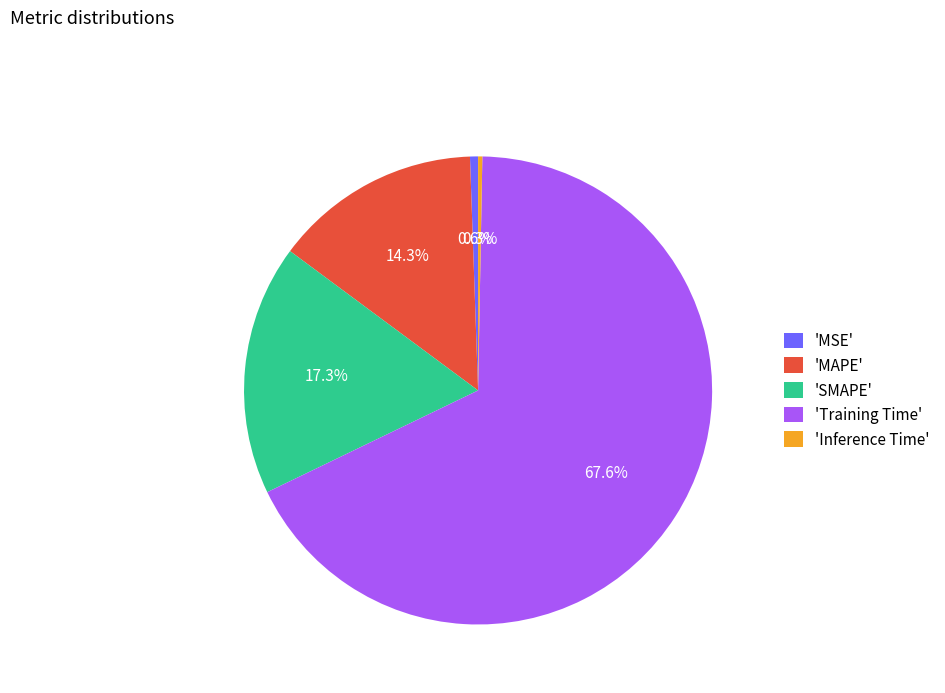

Between 'MSE' and 'Training Time', which is larger?

'Training Time'